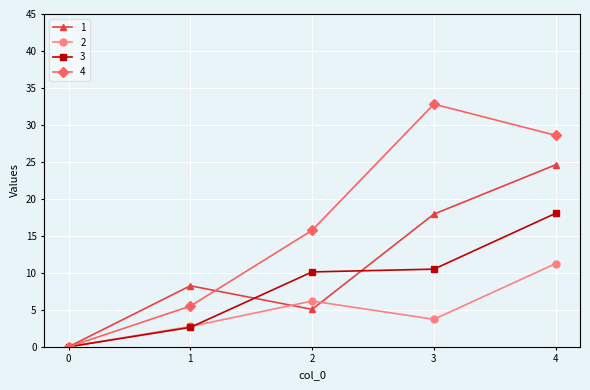

How many lines are shown in the chart?

4